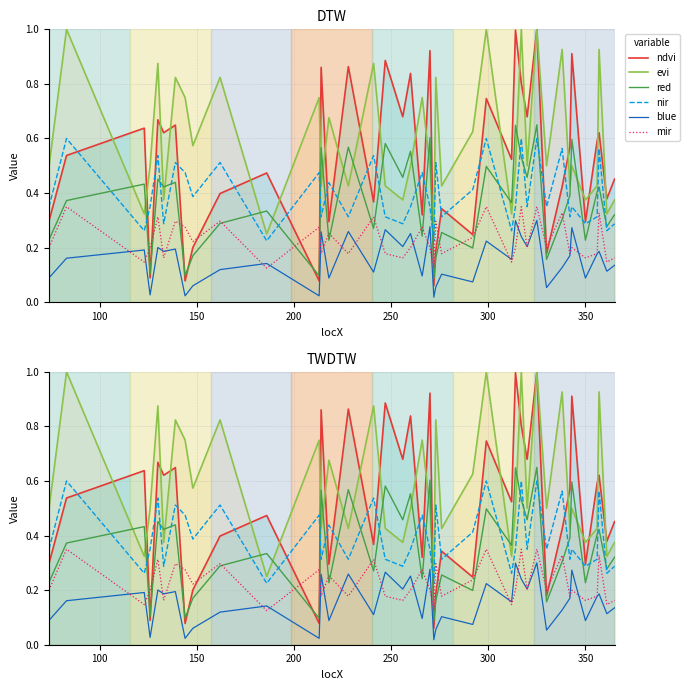

True or false: ndvi and blue cross at least once.

False